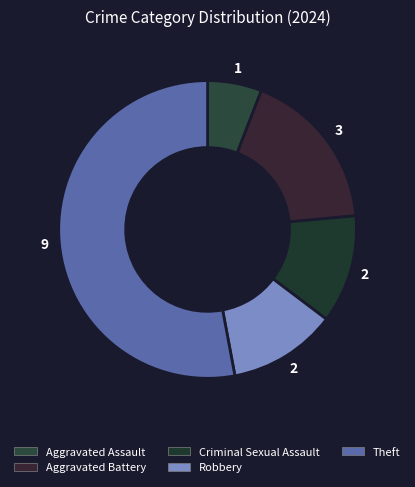

Does Theft represent more than half of the total?

Yes